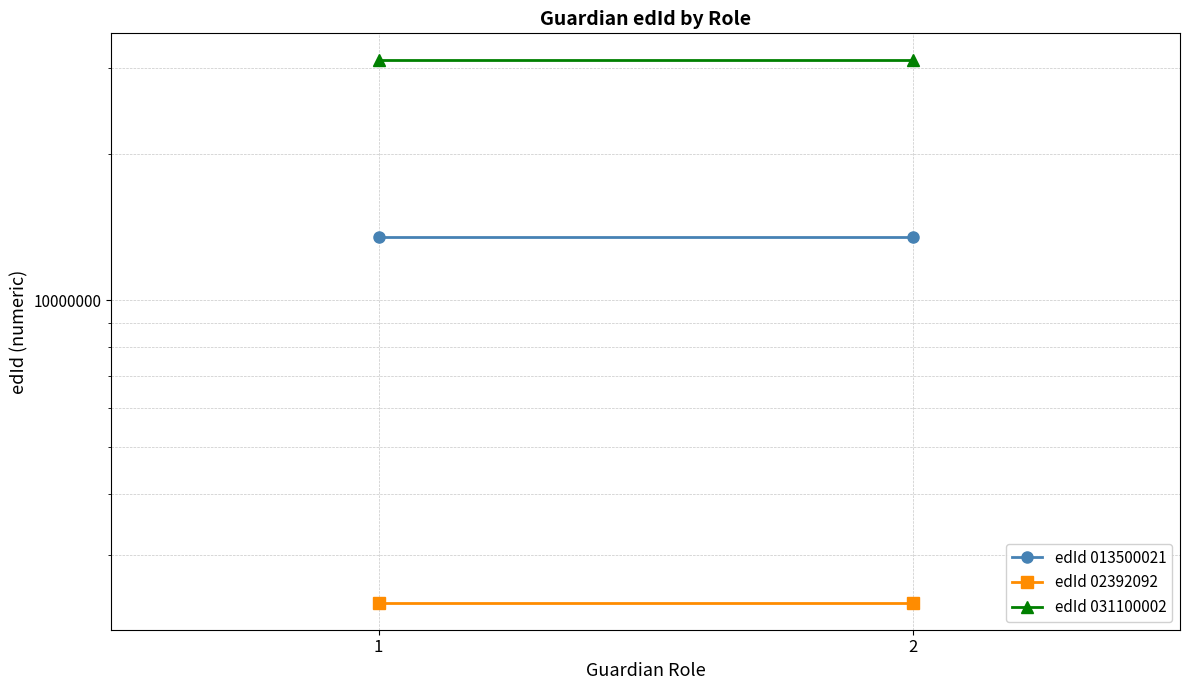

Read the edId 013500021 value at 2.

13500021